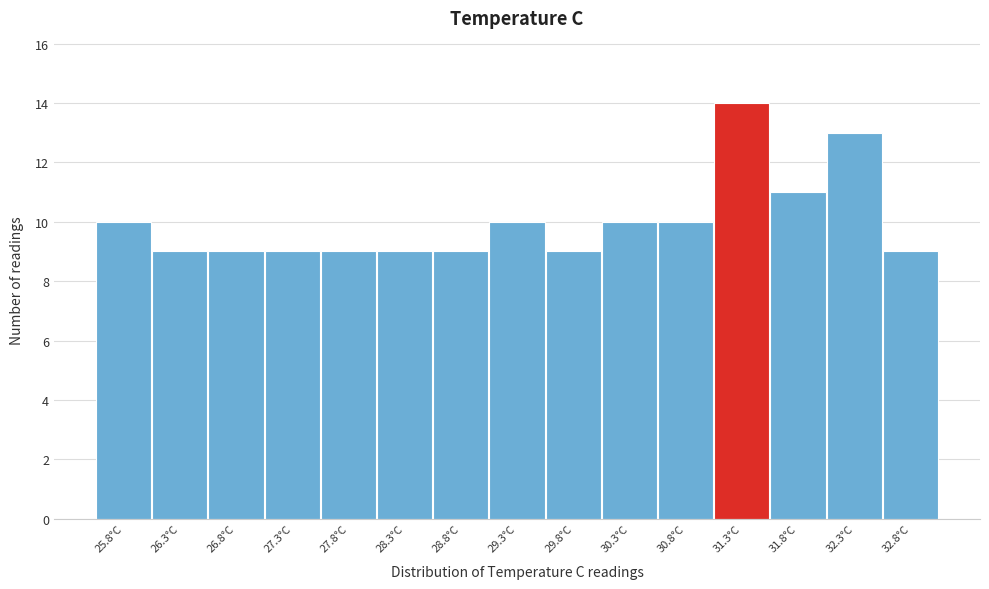

Reading right to left, what are all the values shown in this chart?

9	13	11	14	10	10	9	10	9	9	9	9	9	9	10